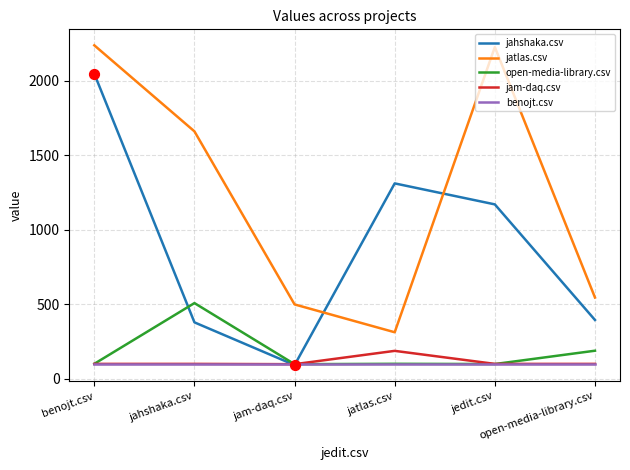

Which series has the largest total across all categories?

jatlas.csv